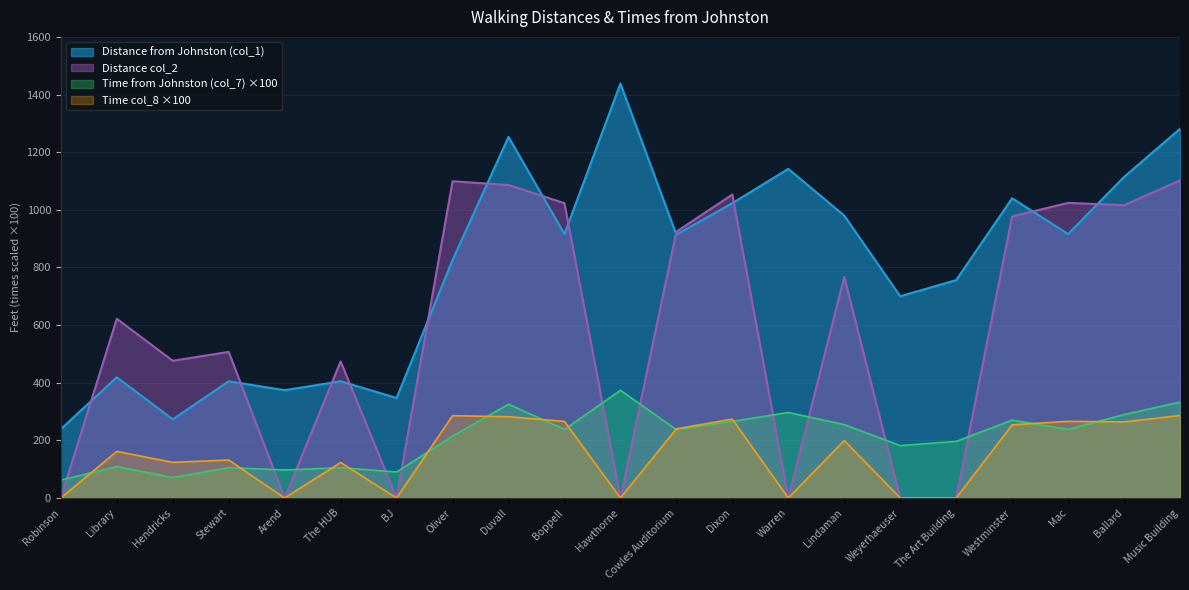

How many intersections are there between Distance from Johnston (col_1) and Time col_8?

12